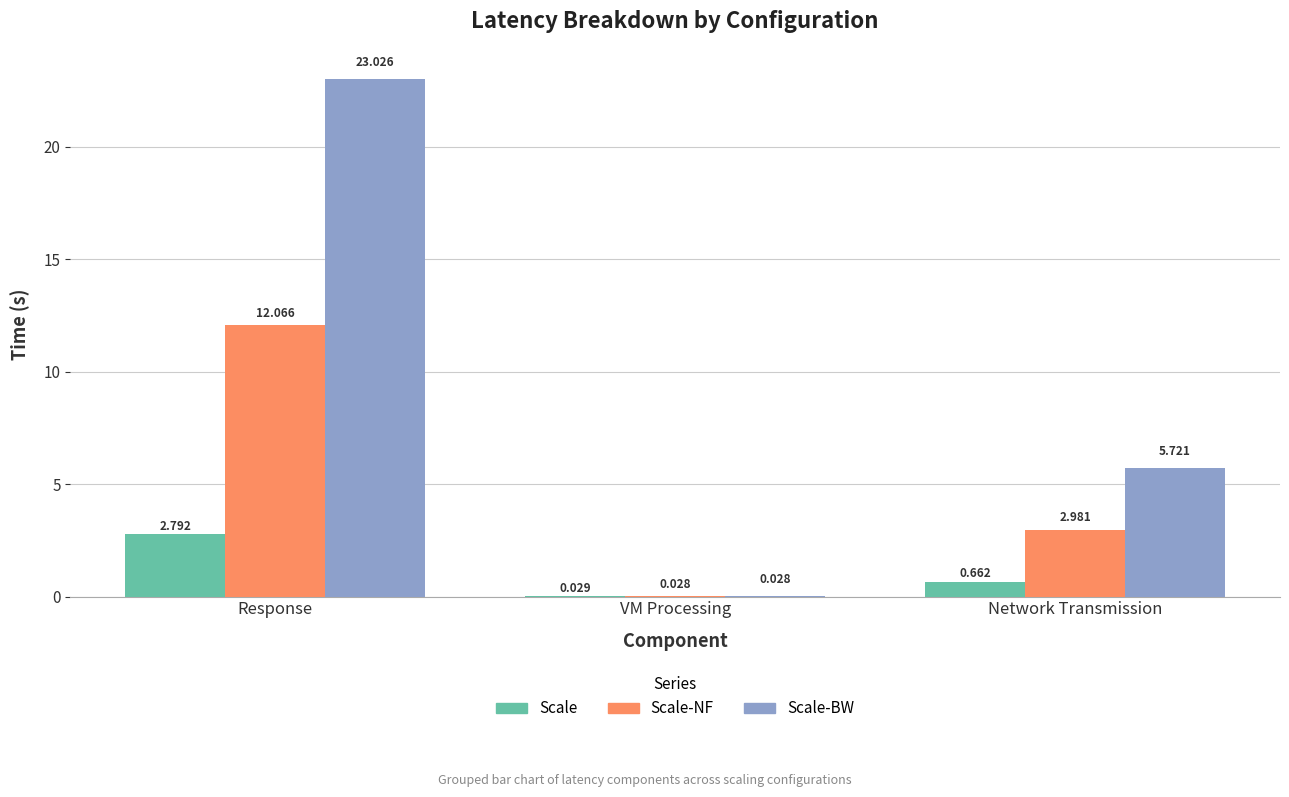

True or false: Scale-BW has a value of 3.0 at Network Transmission.

False